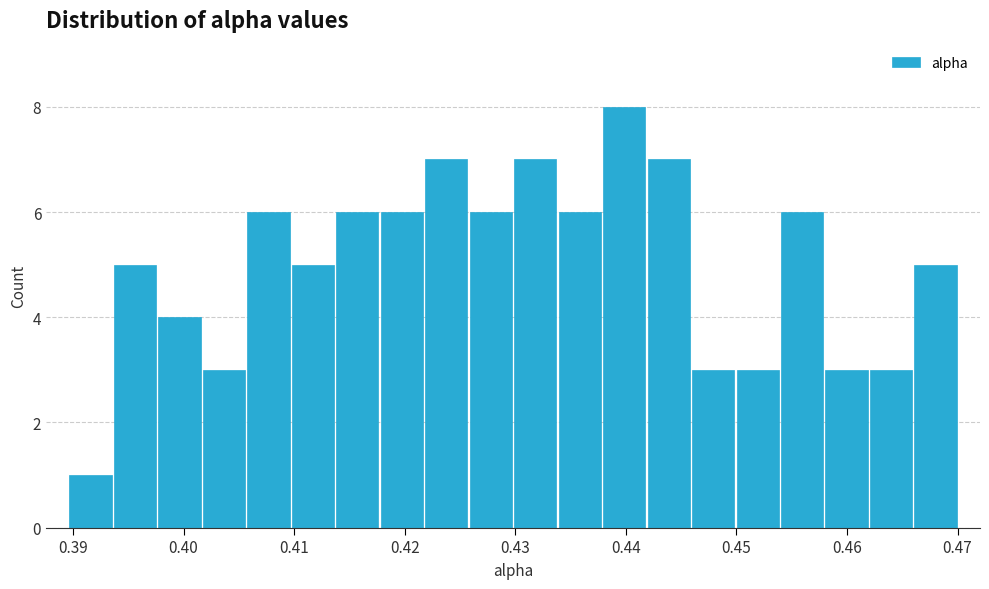

Which range on the x-axis has the tallest bar?

0.438 to 0.442